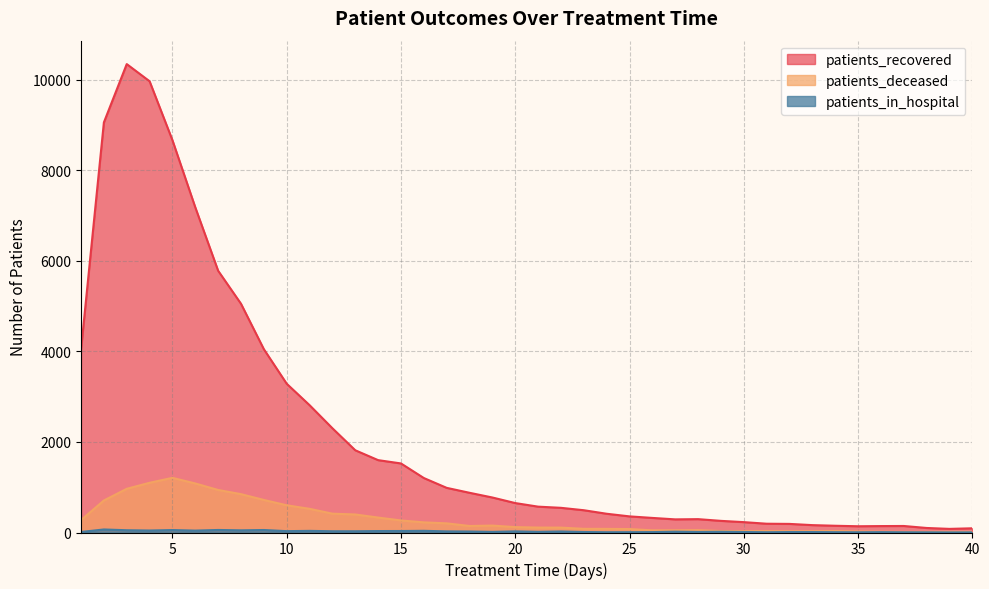

Where is patients_in_hospital nearest to the value 34?

15